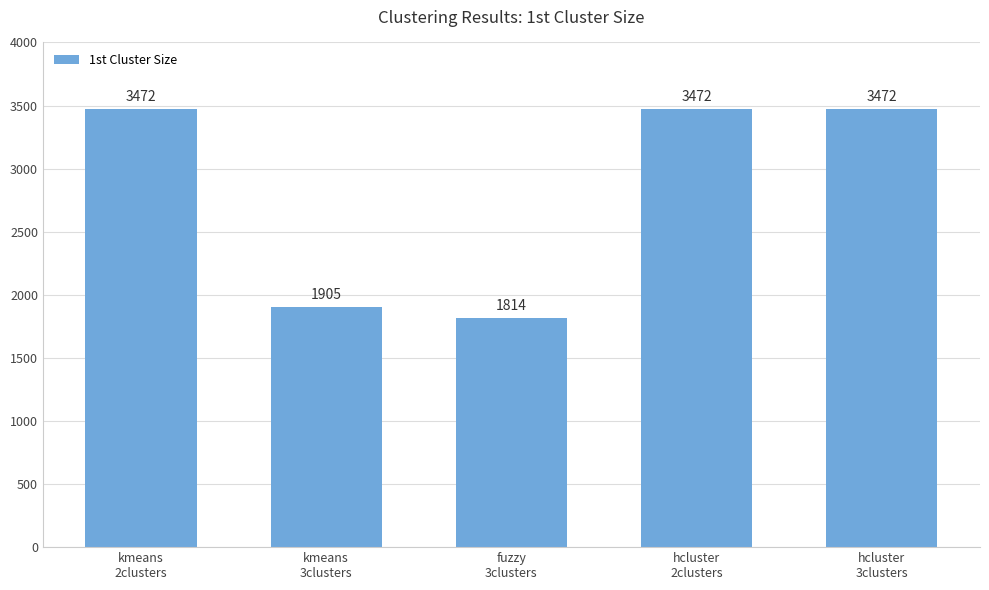

What is the smallest value displayed?

1814